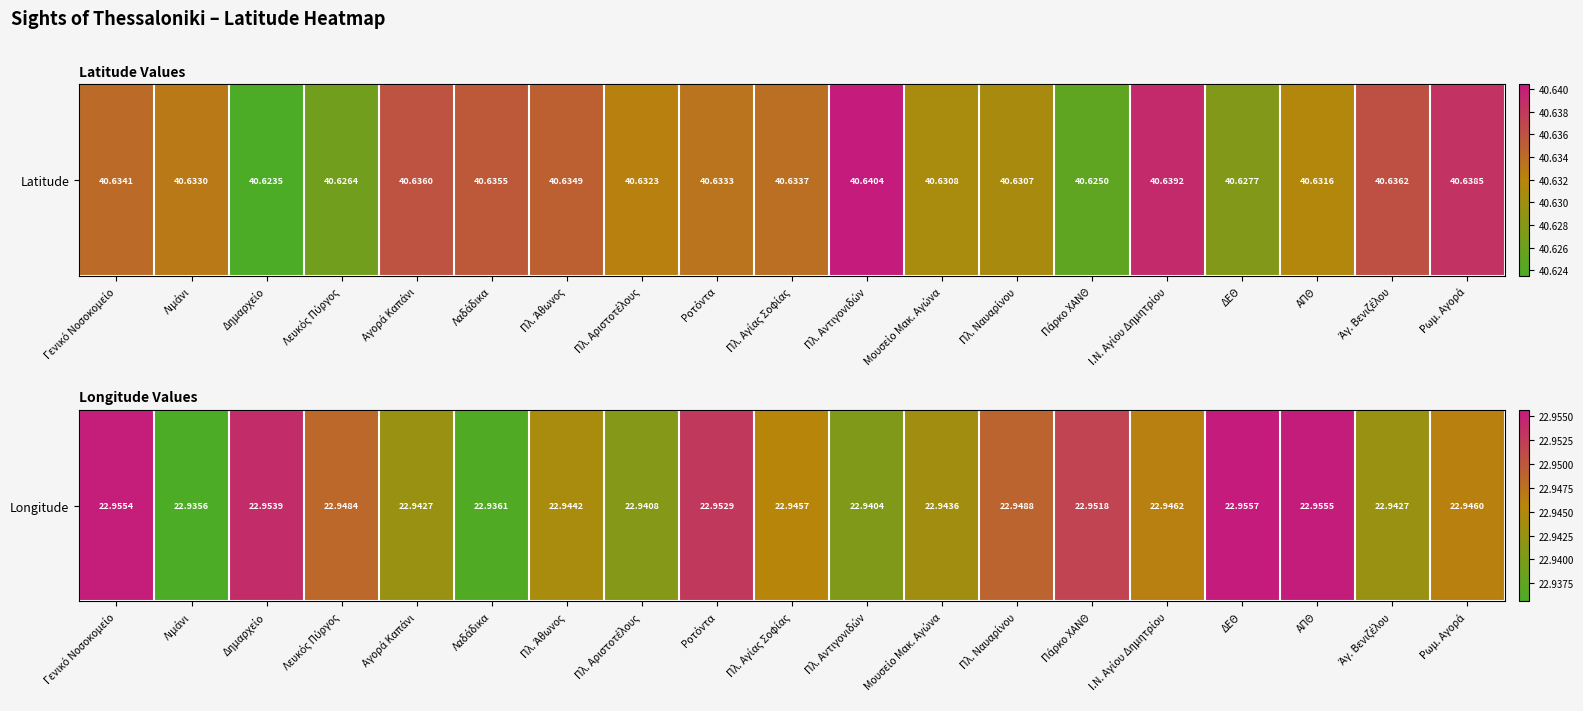

How many values are between 22 and 23?

19